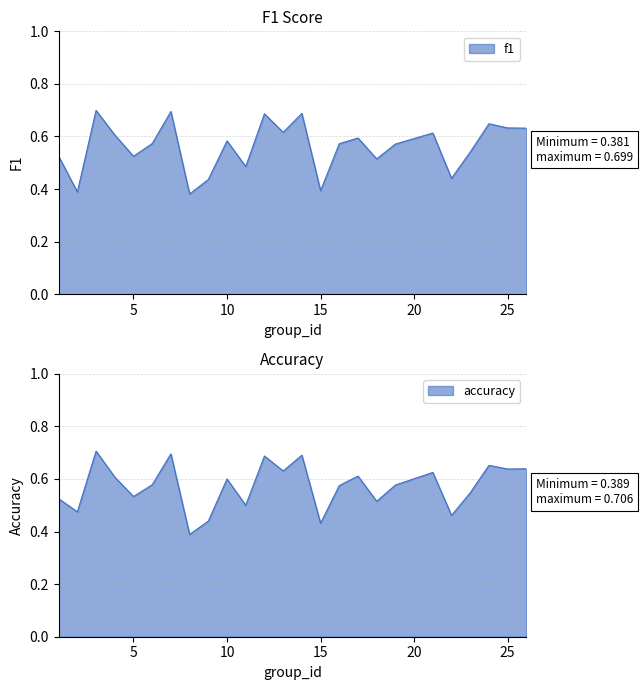

What value does the accuracy series have at 12?

0.7